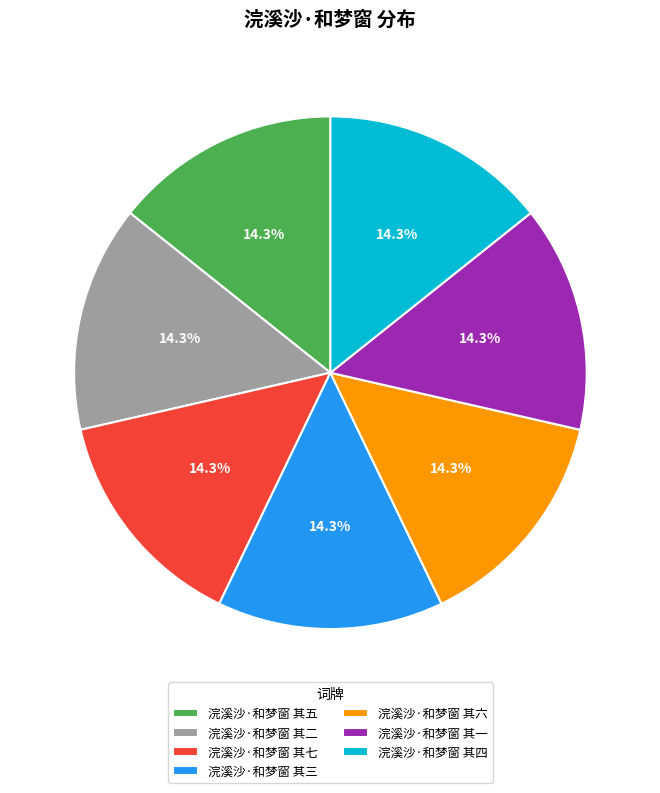

What portion of the pie excludes 浣溪沙·和梦窗 其一?

85.7%